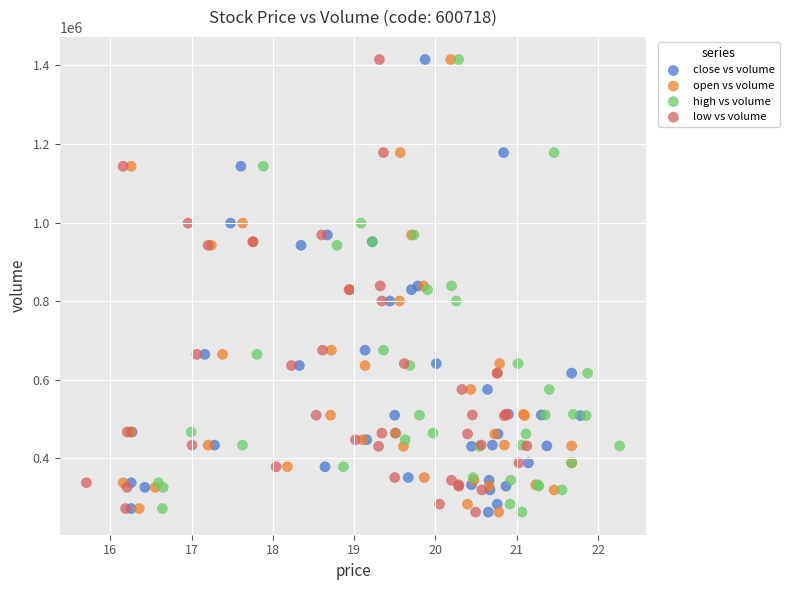

What are all the series names shown in the legend?

close vs volume, open vs volume, high vs volume, low vs volume